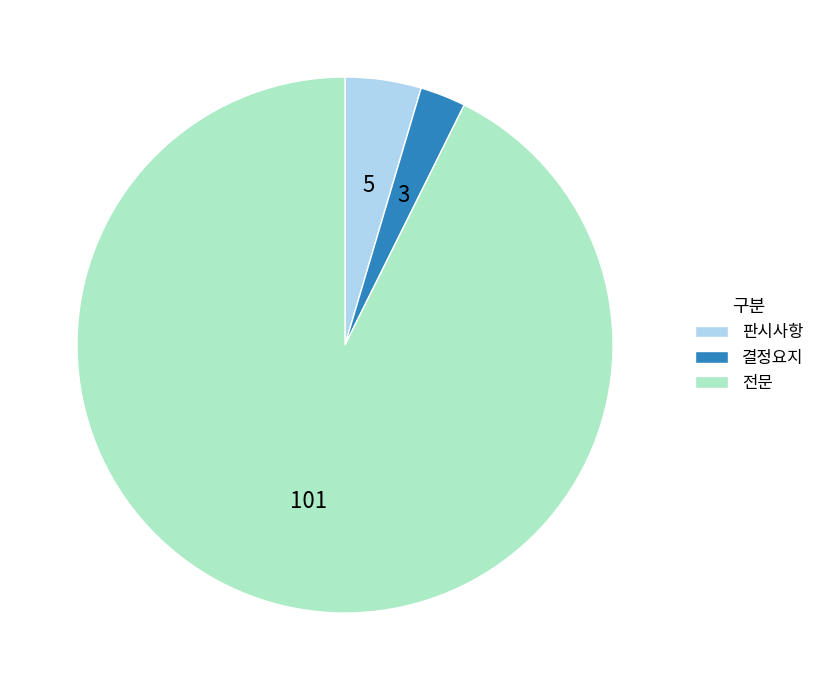

Do 판시사항 and 결정요지 together represent more than half of the pie?

No